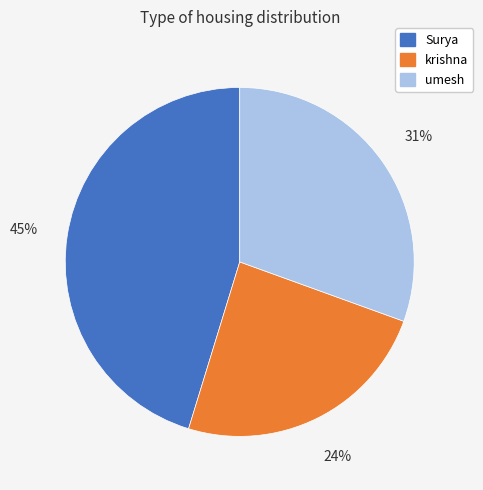

The umesh slice represents 31% of the pie. True or false?

True